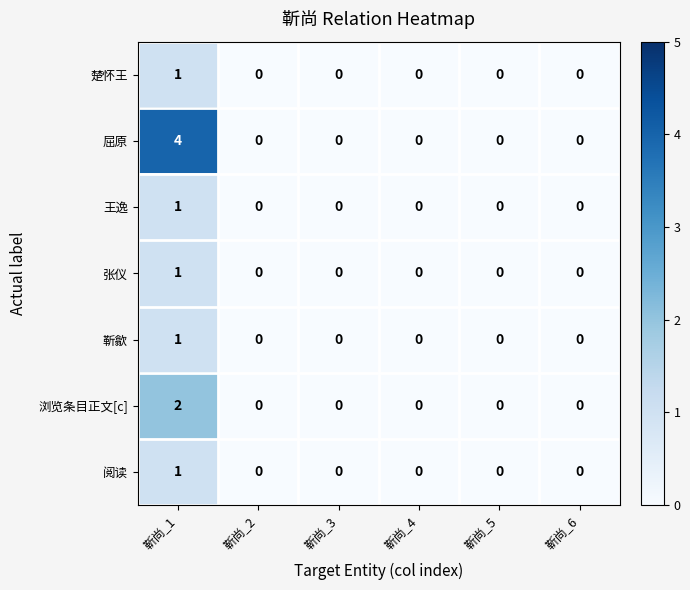

How many 楚怀王 values are between 0 and 1?

6